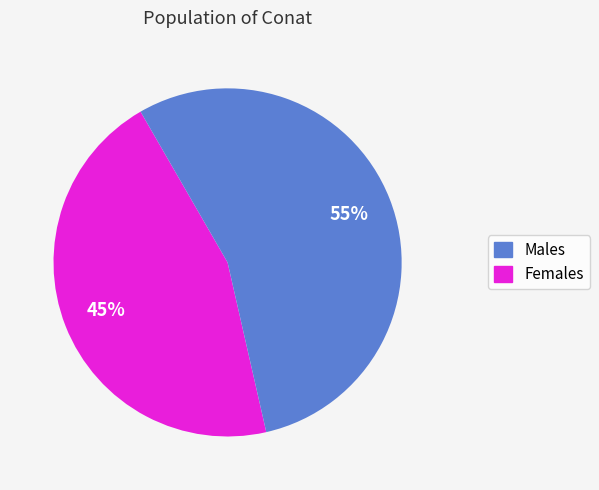

To the nearest percent, what portion does Females represent?

55%